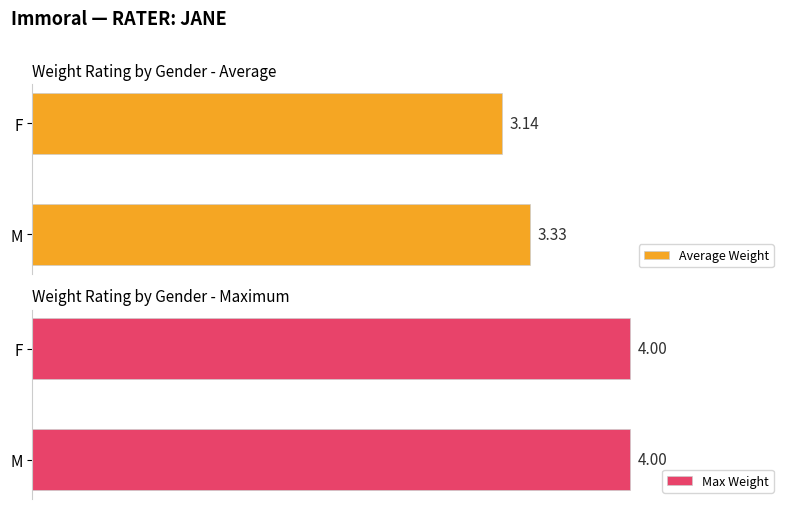

Where is Average Weight nearest to the value 3?

F